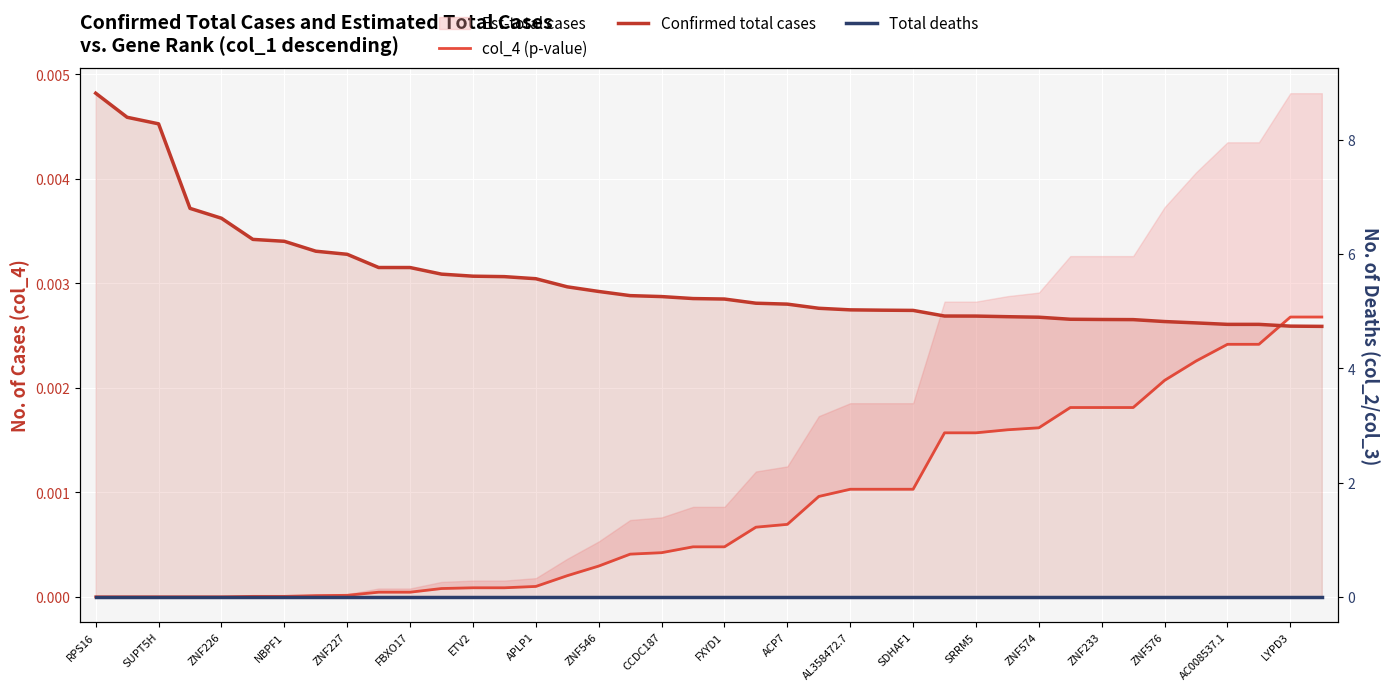

Where does the Confirmed total cases series first go above 5?

RPS16